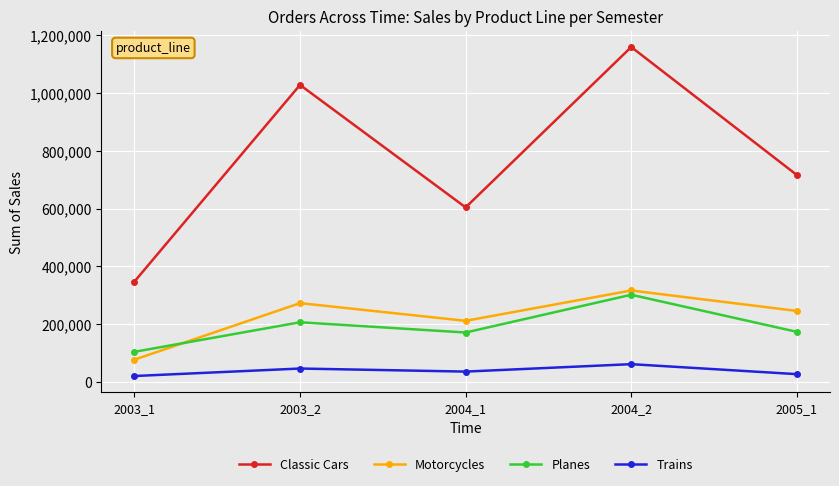

True or false: Motorcycles has more than 1 points higher than both neighbors.

True